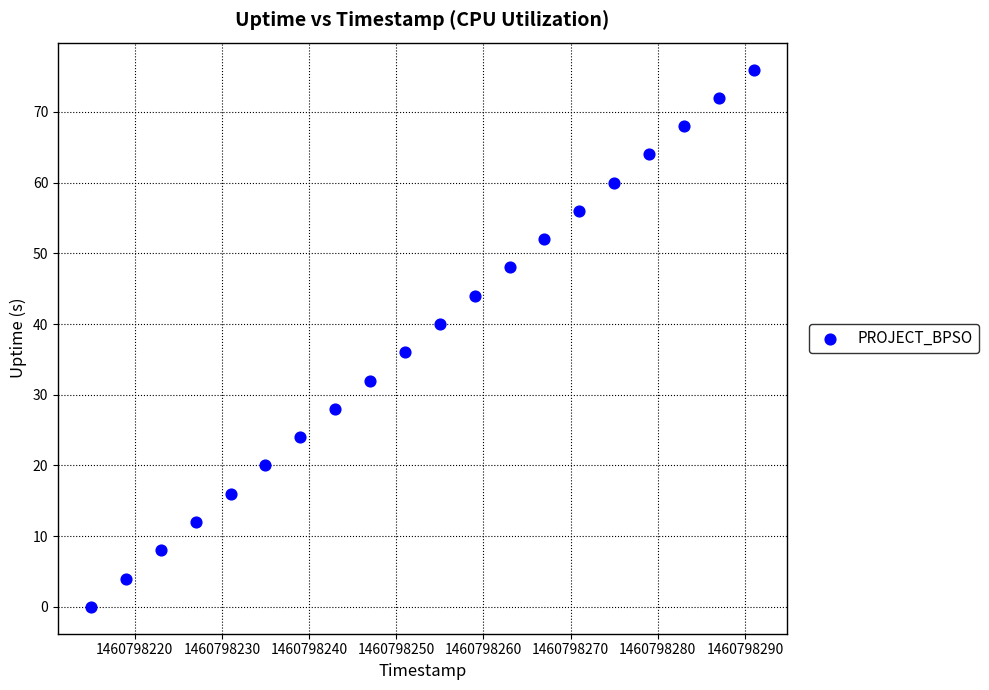

What is the range of X values (max minus min)?

76